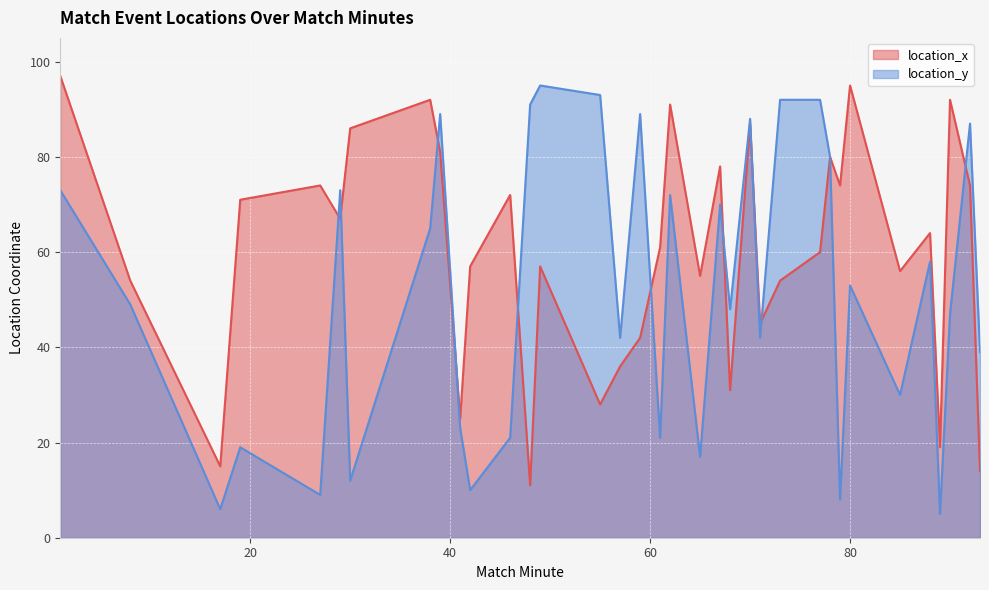

Reading left to right, list all the values displayed in this chart.

location_x: 1=97	8=54	17=15	19=71	27=74	29=67	30=86	38=92	39=81	41=25	42=57	46=72	48=11	49=57	55=28	57=36	59=42	61=61	62=91	65=55	67=78	68=31	70=87	71=45	73=54	77=60	78=80	79=74	80=95	85=56	88=64	89=19	90=92	92=74	93=14
location_y: 1=73	8=49	17=6	19=19	27=9	29=73	30=12	38=65	39=89	41=23	42=10	46=21	48=91	49=95	55=93	57=42	59=89	61=21	62=72	65=17	67=70	68=48	70=88	71=42	73=92	77=92	78=80	79=8	80=53	85=30	88=58	89=5	90=47	92=87	93=39